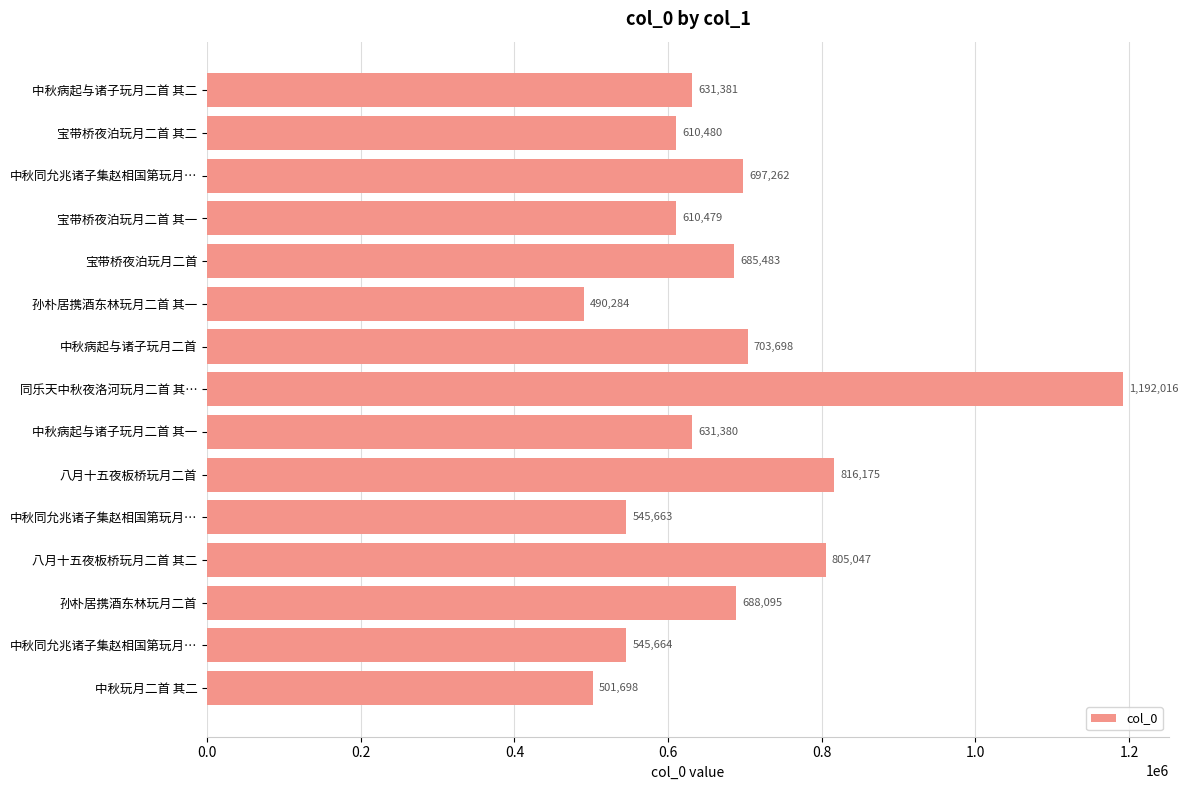

Does the chart contain any negative values?

No